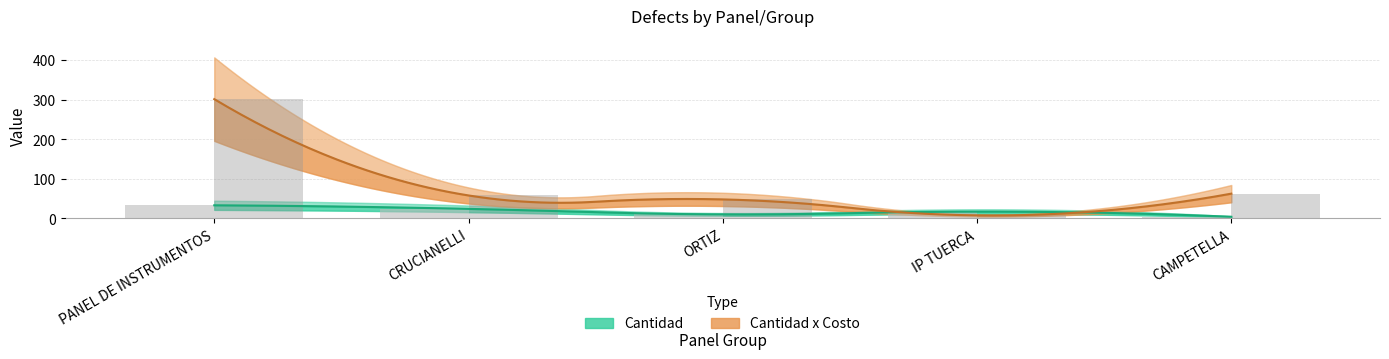

Is it true that Cantidad x Costo equals 104.7 at CAMPETELLA?

False